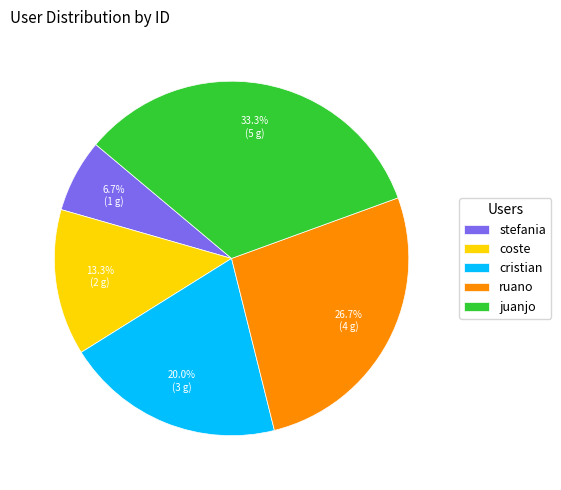

Combined, do coste and juanjo account for over 50%?

No